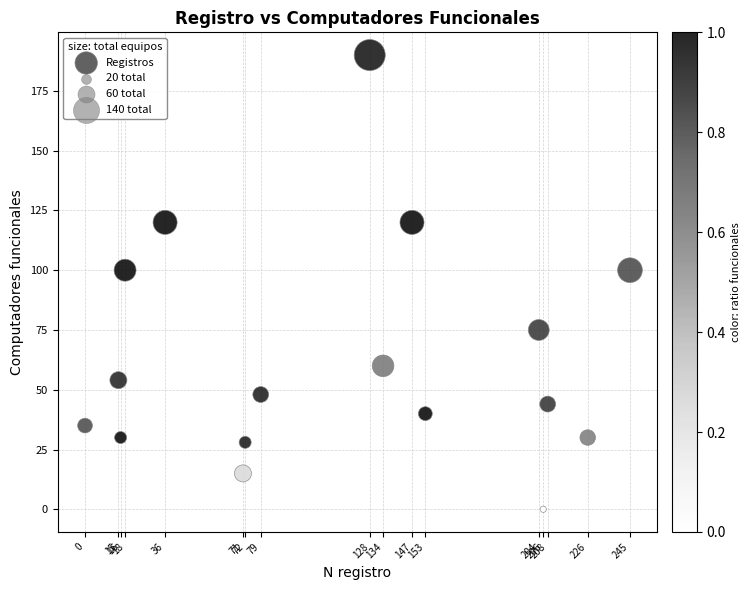

What is the range of X values (max minus min)?

245